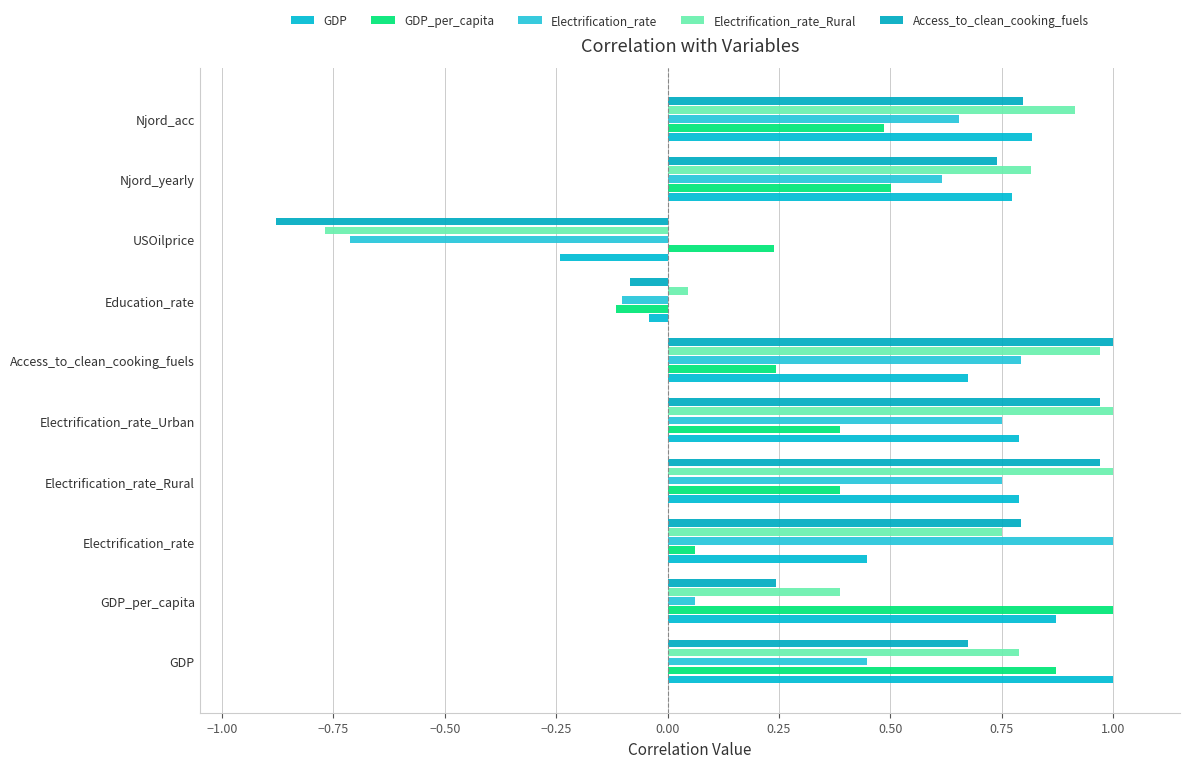

How many values in the Access_to_clean_cooking_fuels series exceed 0?

8